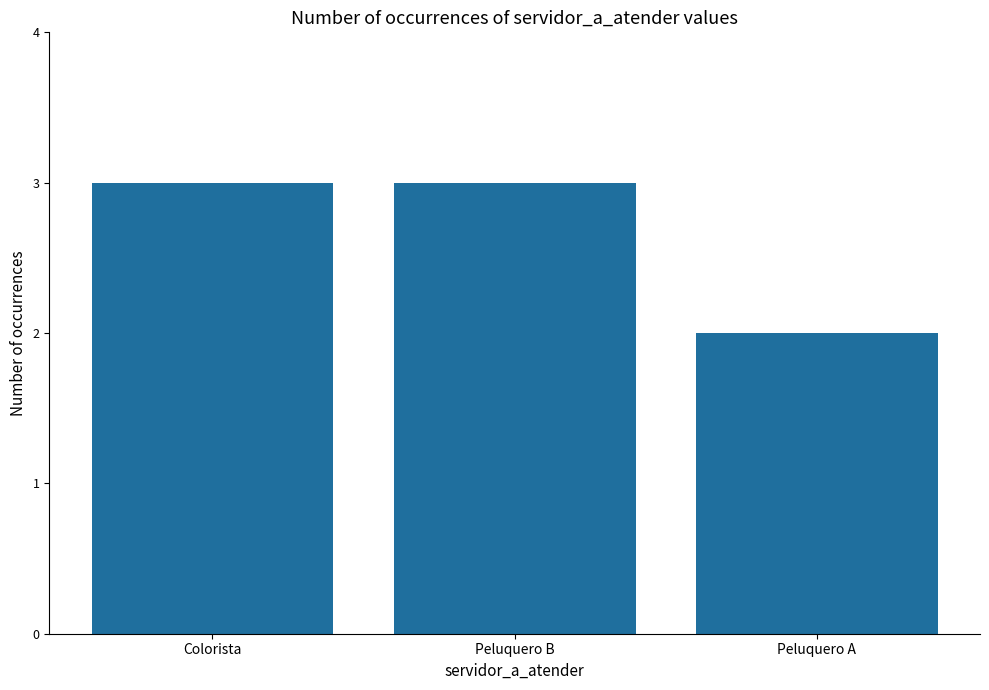

The value at Peluquero A is 2. True or false?

True